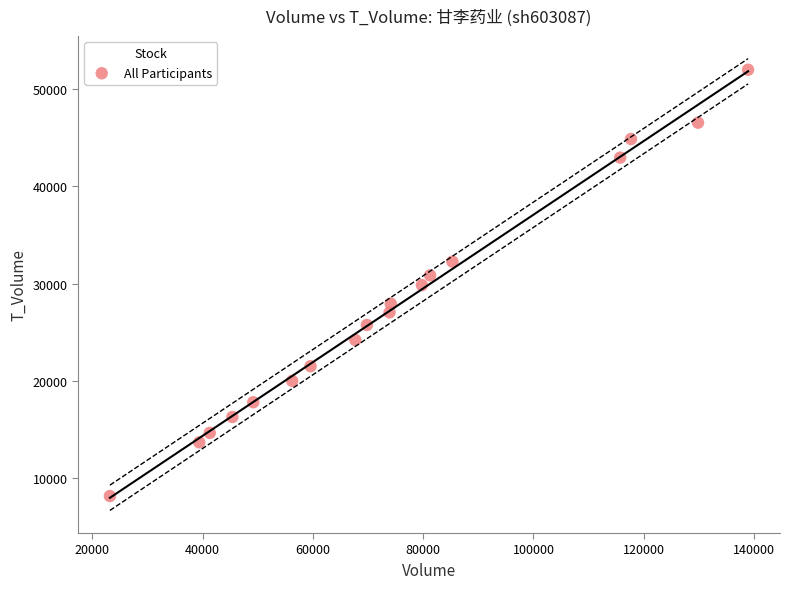

What is the range of X values (max minus min)?

115756